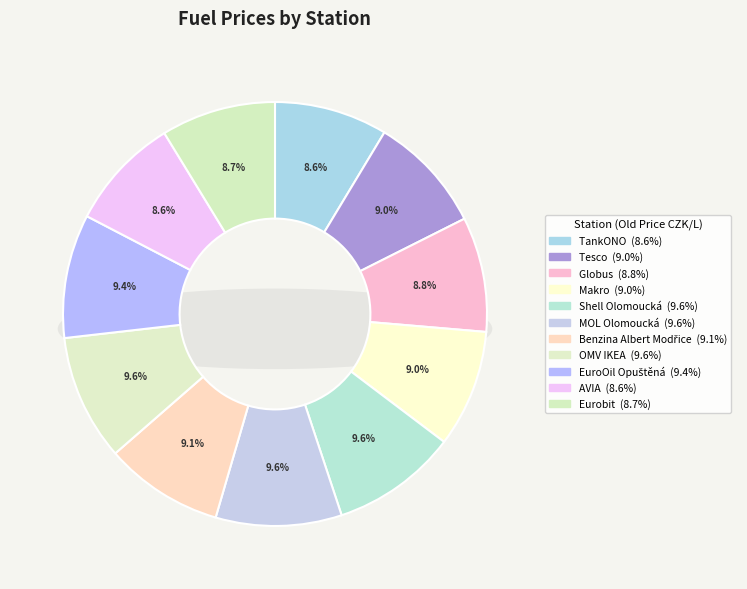

True or false: Benzina Albert Modřice accounts for 16% of the total.

False